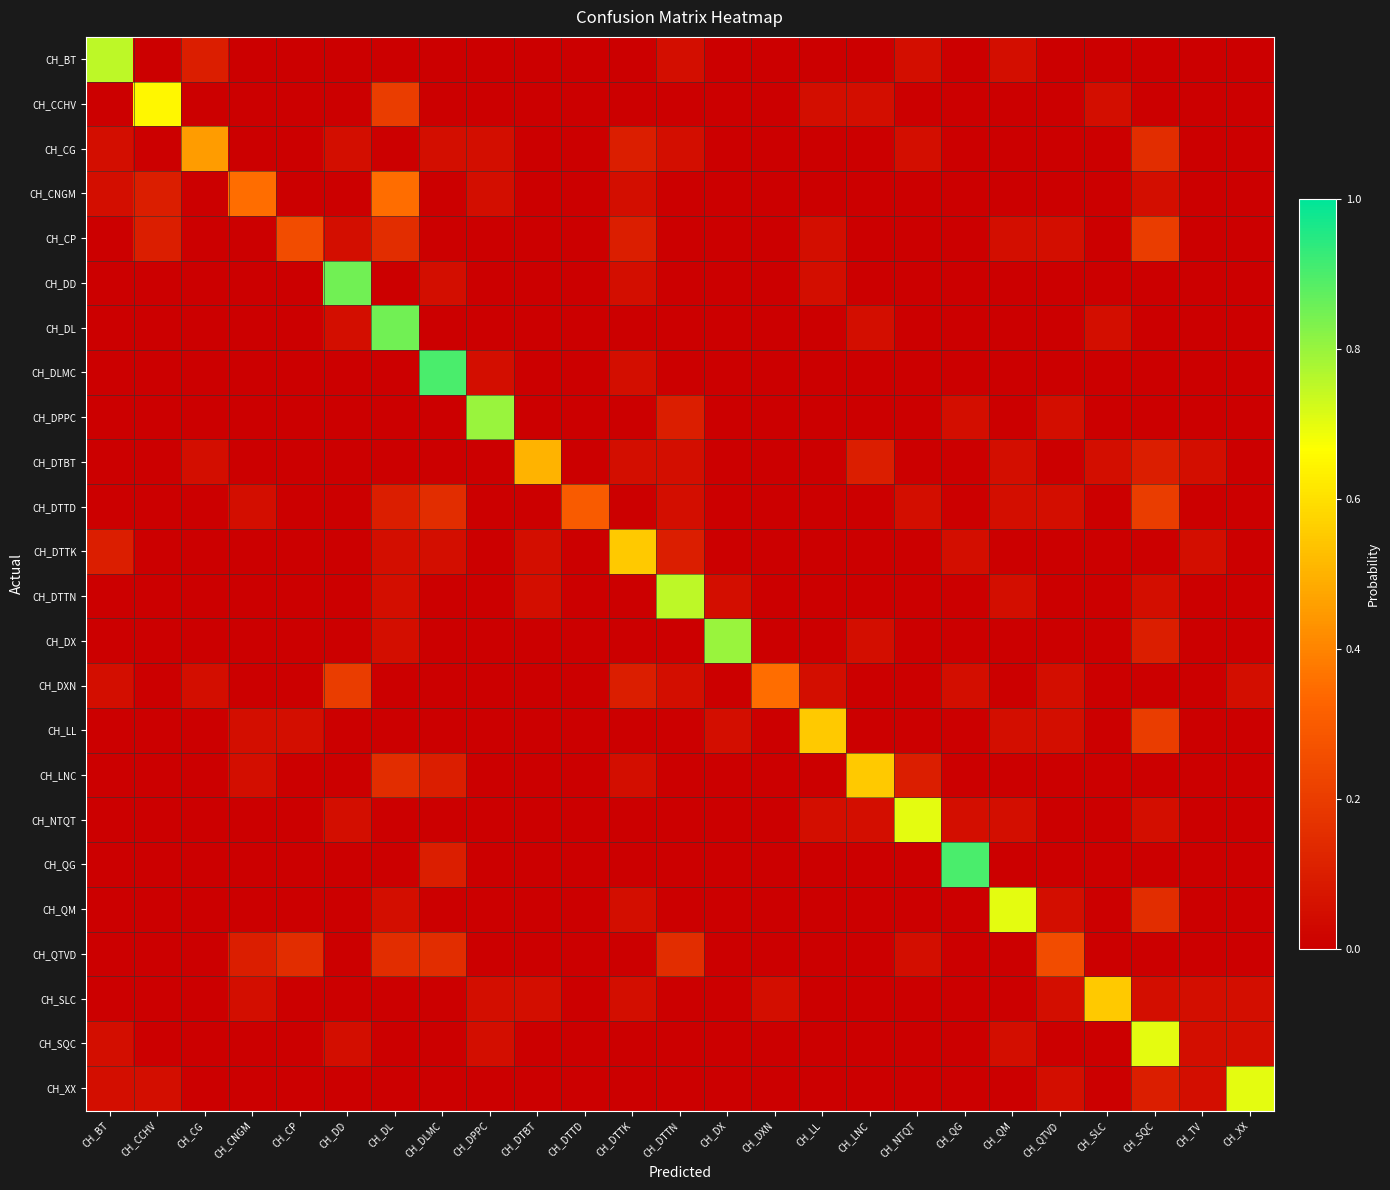

What is the total value across all series at CH_NTQT?

1.0